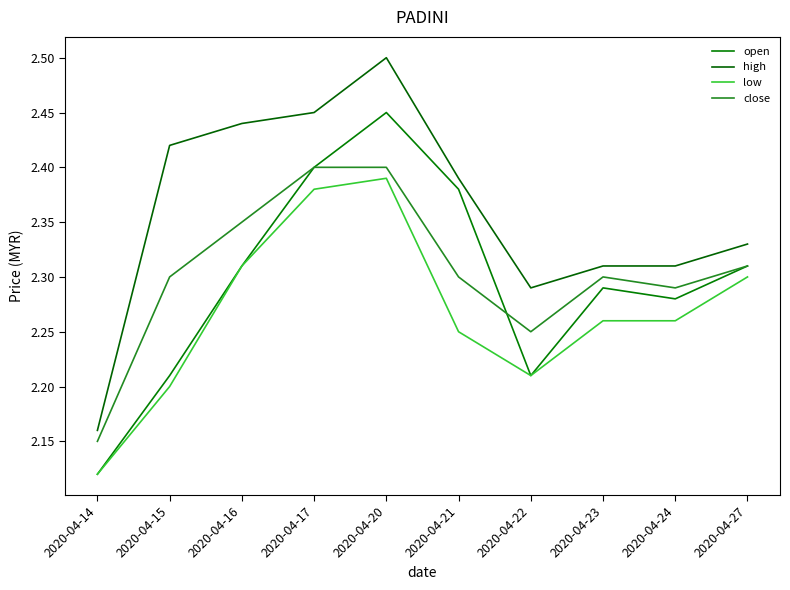

True or false: open and low cross at least once.

False